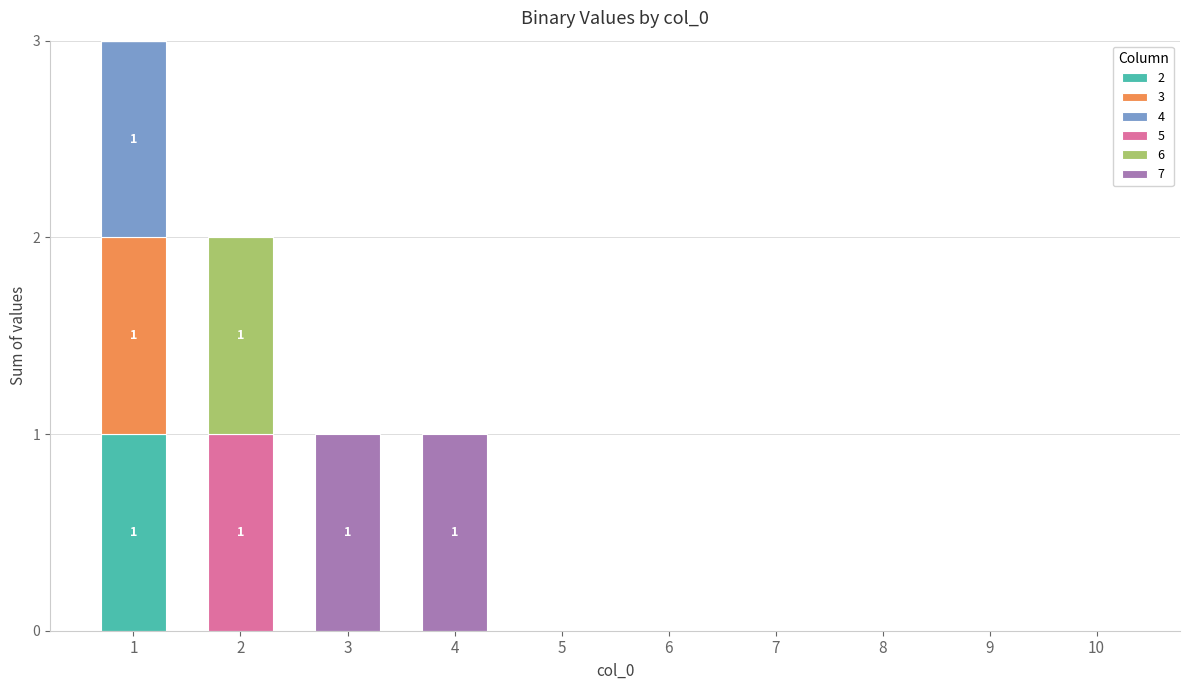

Does the chart contain stacked bars?

Yes